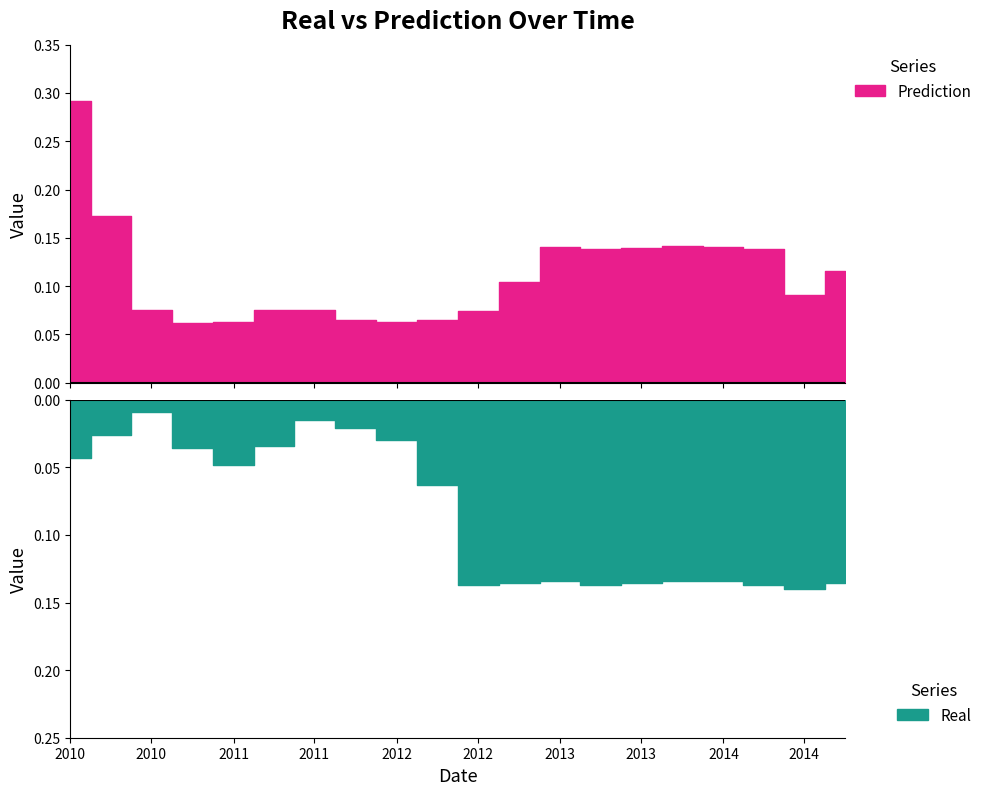

List the series in order of their peak value, lowest first.

Real, Prediction